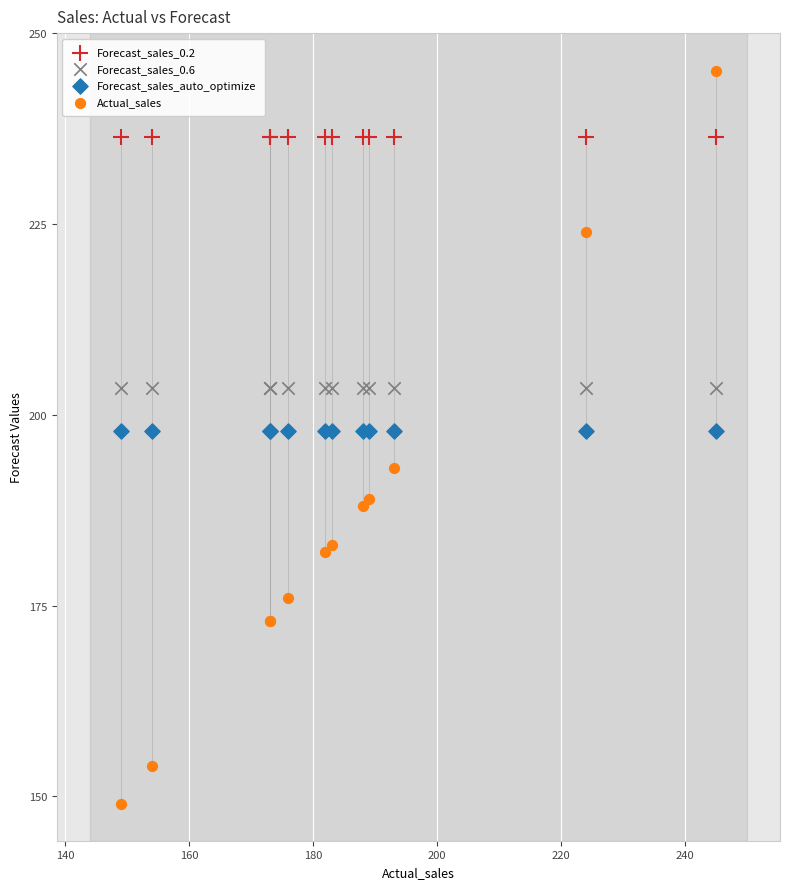

Which series contains the highest Y value?

Actual_sales